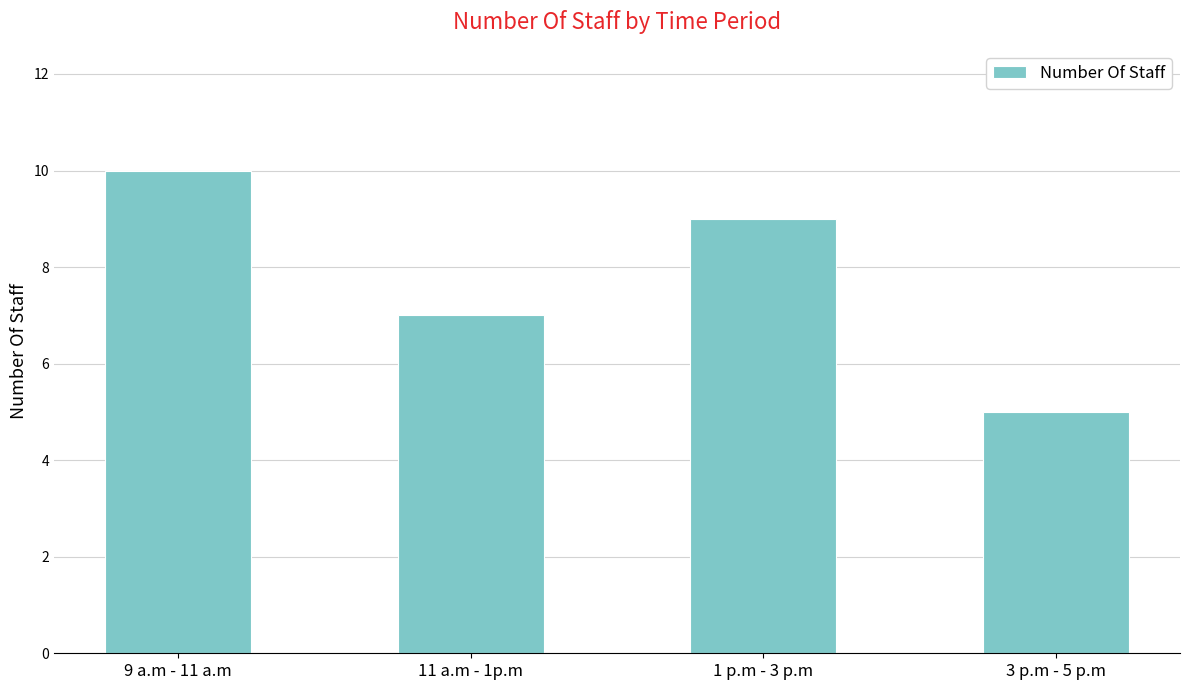

How many distinct data groups are displayed?

1